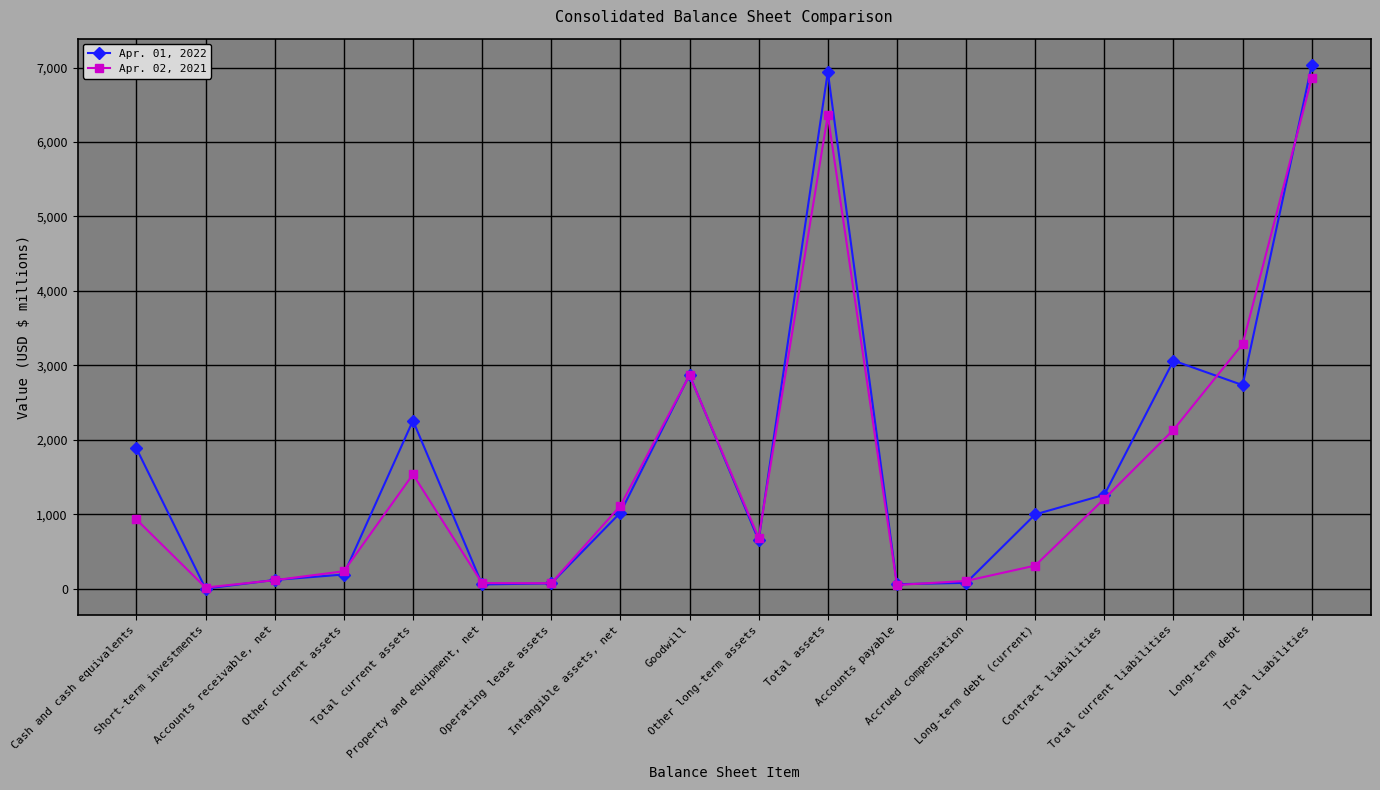

How many values in the Apr. 01, 2022 series are below 1023?

9